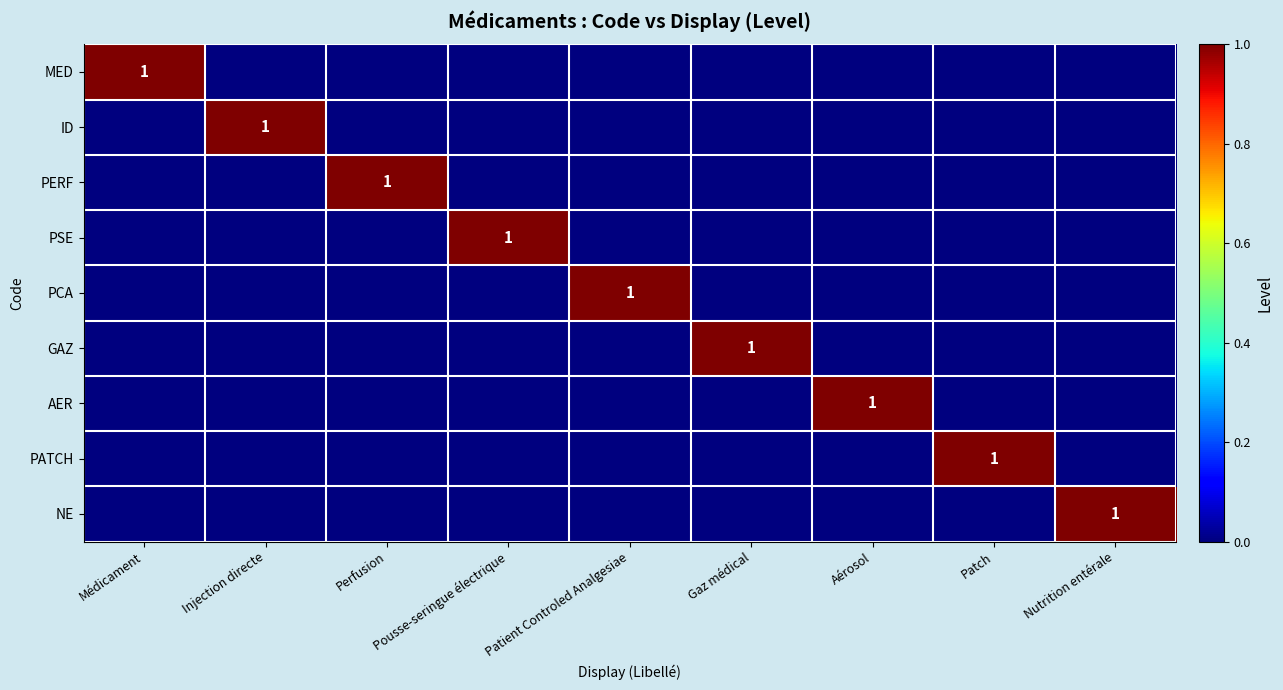

What is the difference between the maximum and second lowest values in the GAZ series?

1